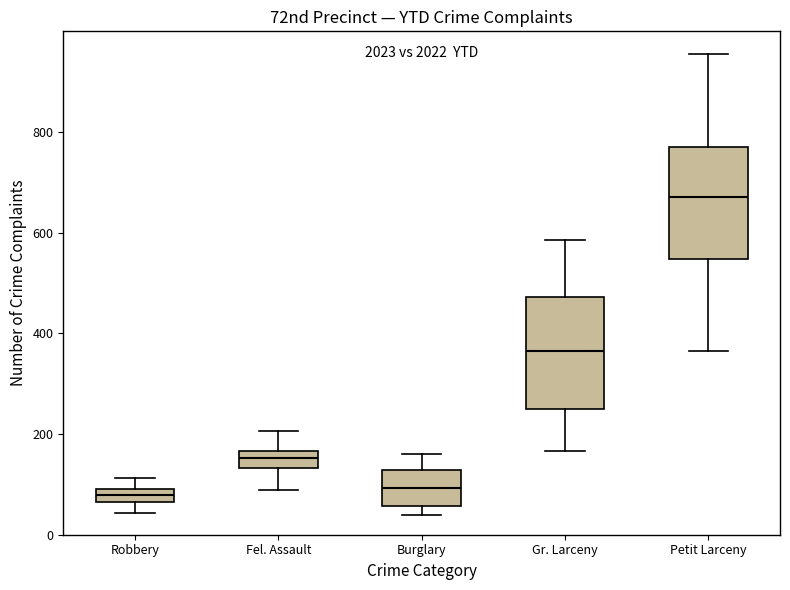

Where does the lower whisker of the box for Gr. Larceny end on the y-axis? The values are not printed on the chart, so give them approximately, as read against the axis.

160